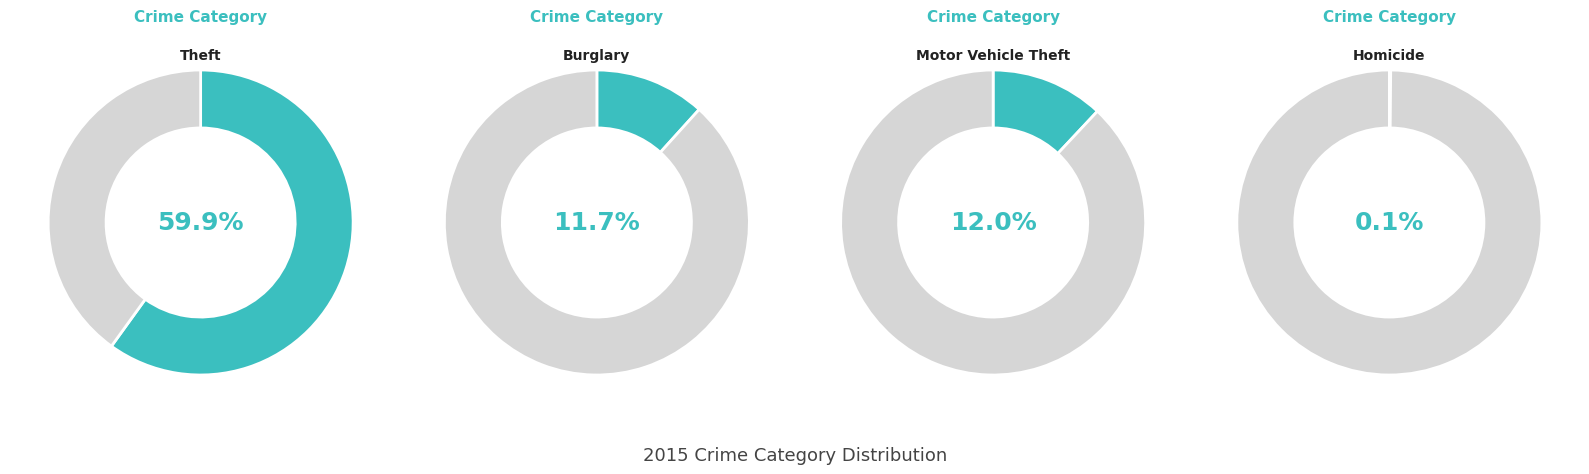

To the nearest percent, what is the difference between the largest and smallest slice percentages?

60%